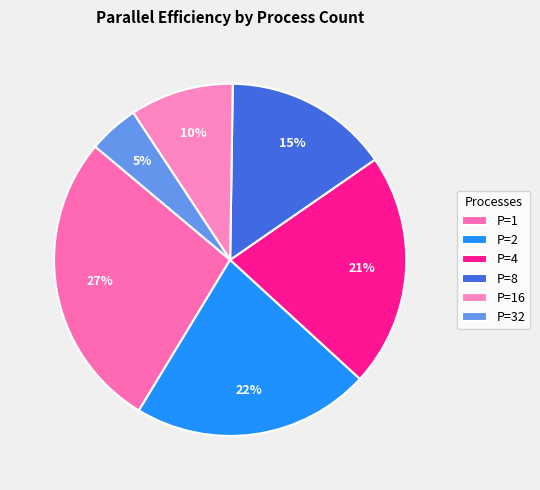

True or false: P=1 accounts for 18% of the total.

False